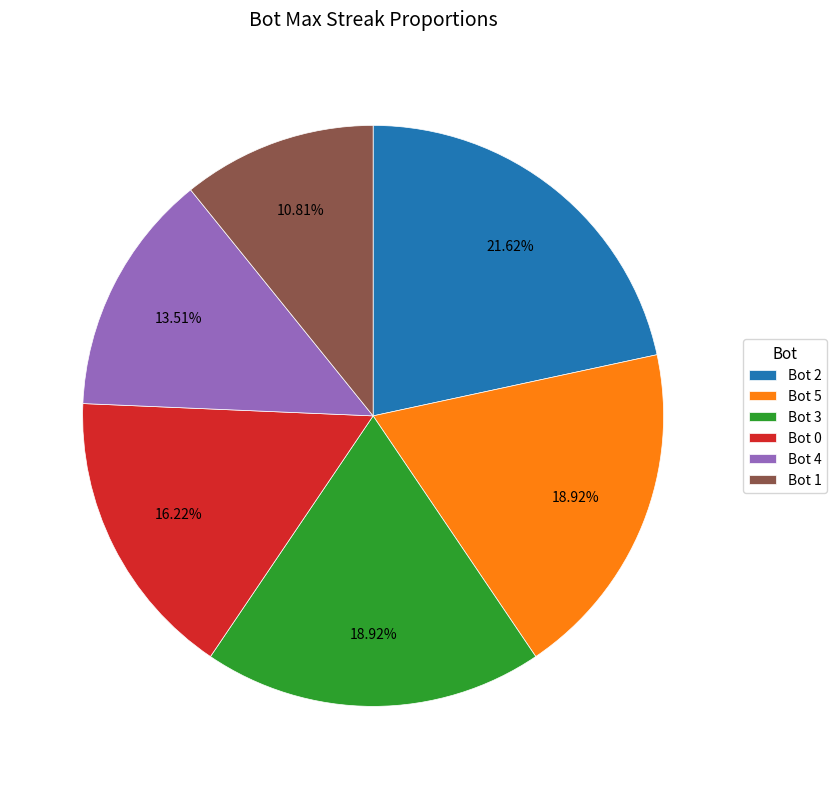

The Bot 3 slice represents 19% of the pie. True or false?

True